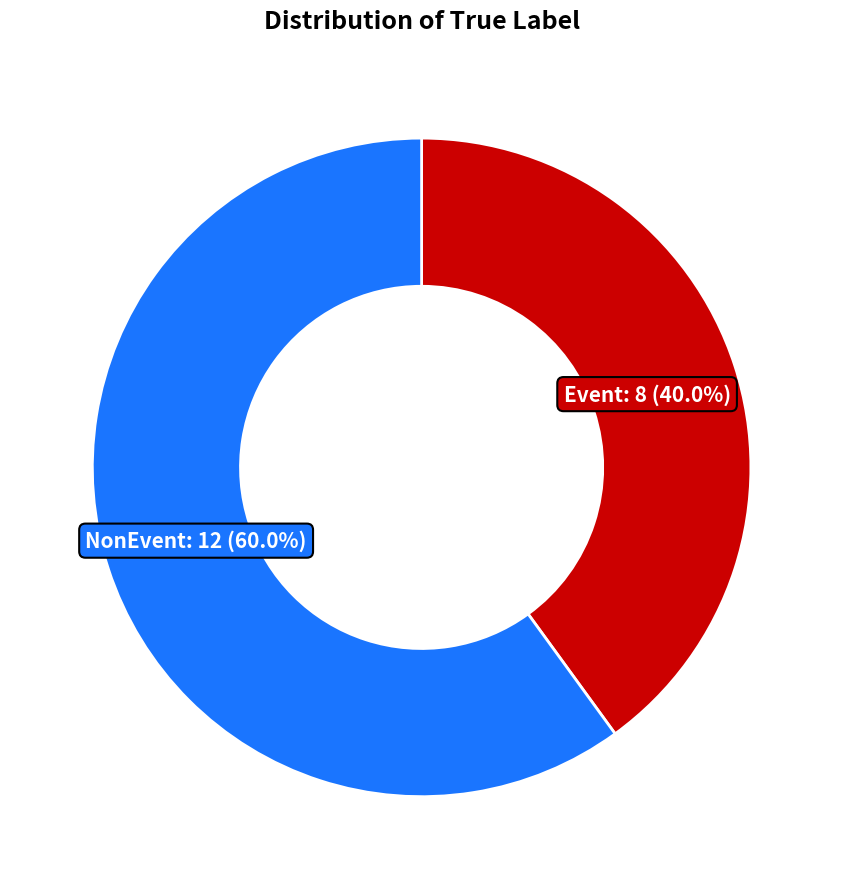

Does any single category account for the majority?

Yes